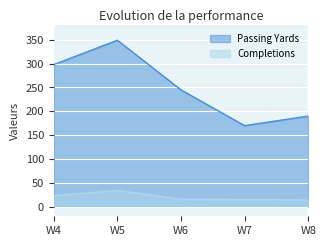

What are all the series names shown in the legend?

Passing Yards, Completions